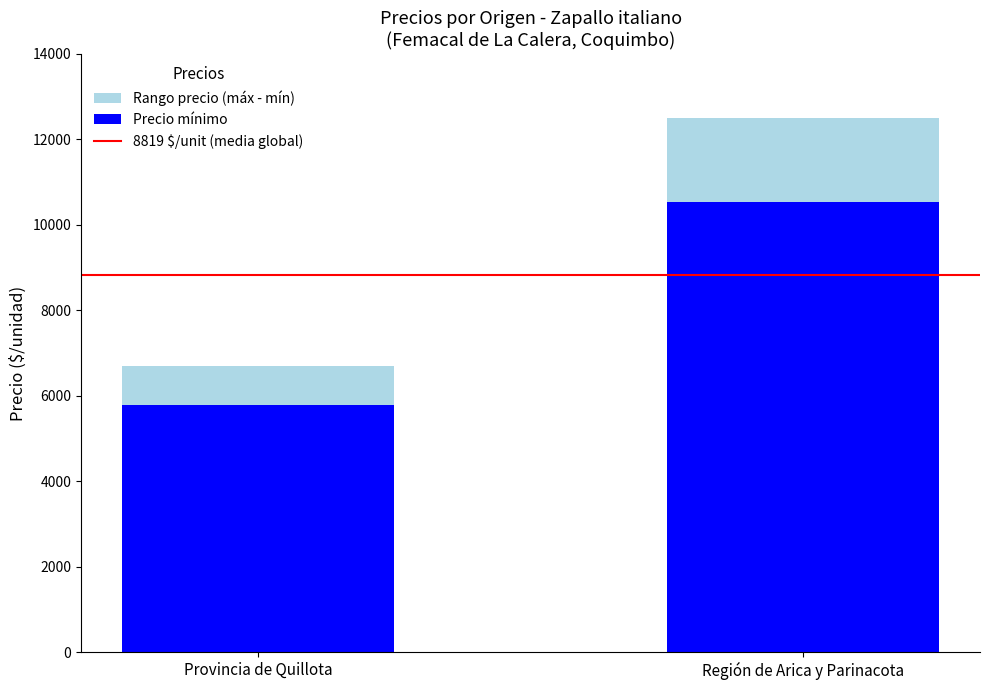

At which category is the sum across all series the highest?

Región de Arica y Parinacota